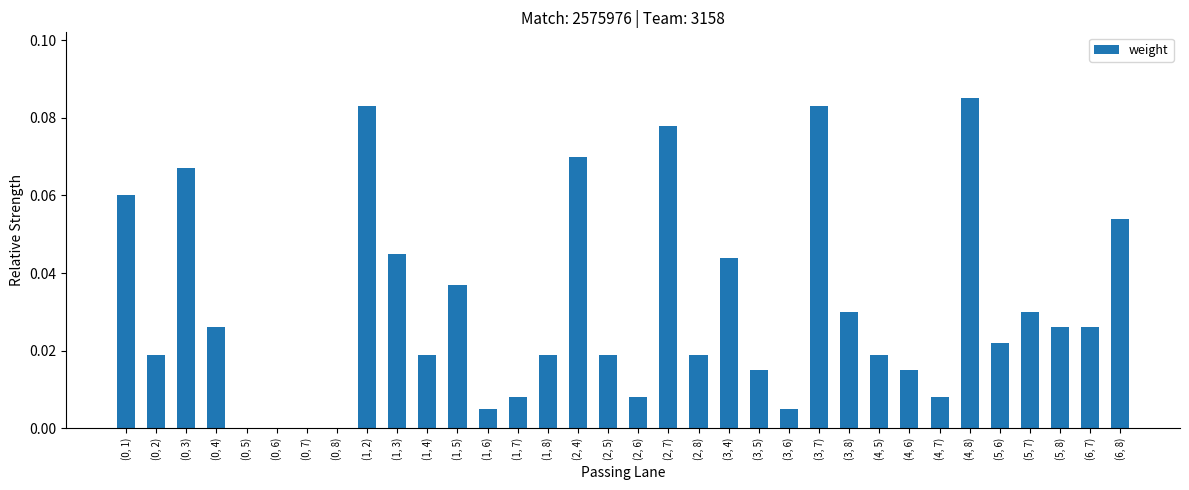

What is the sum of all values?

1.0